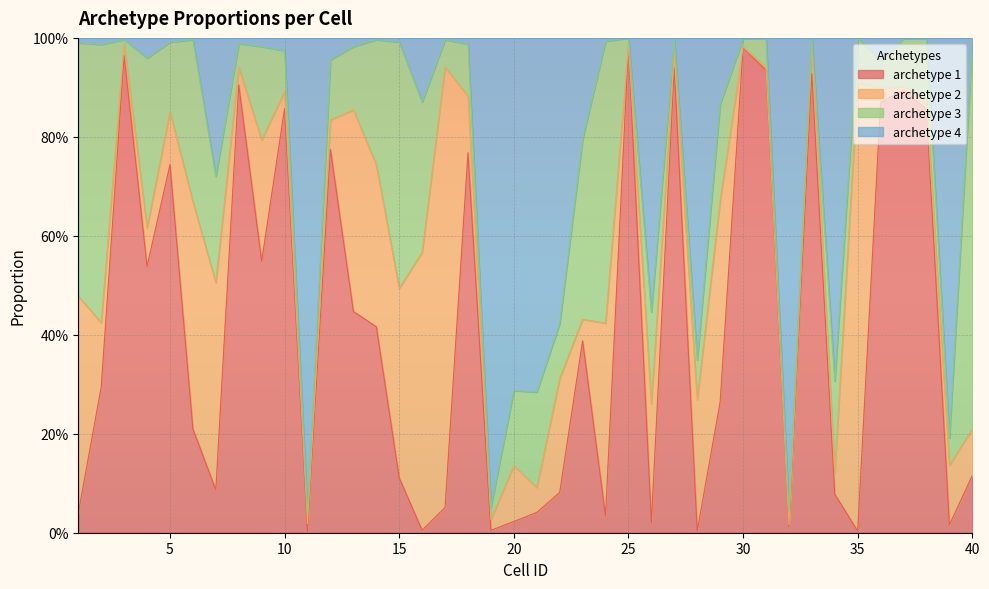

At which category does archetype 1 reach its first local peak?

3